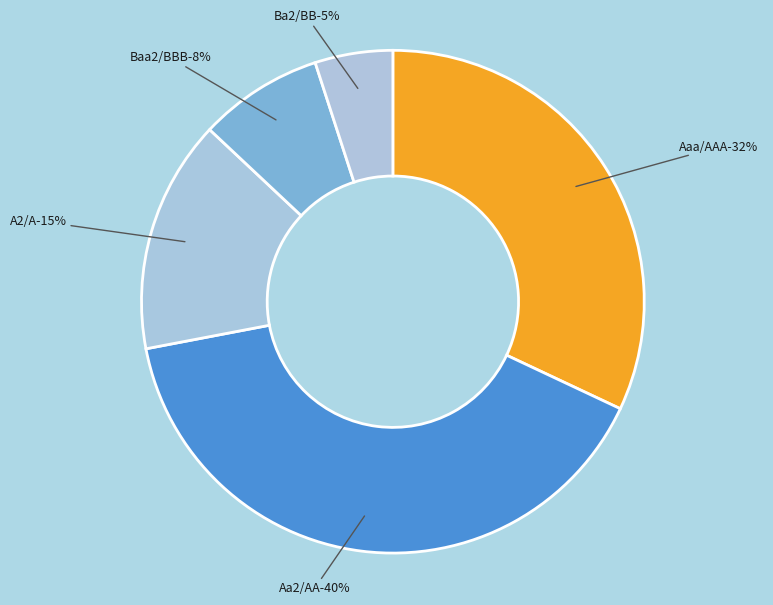

How many slices are in this pie chart?

5